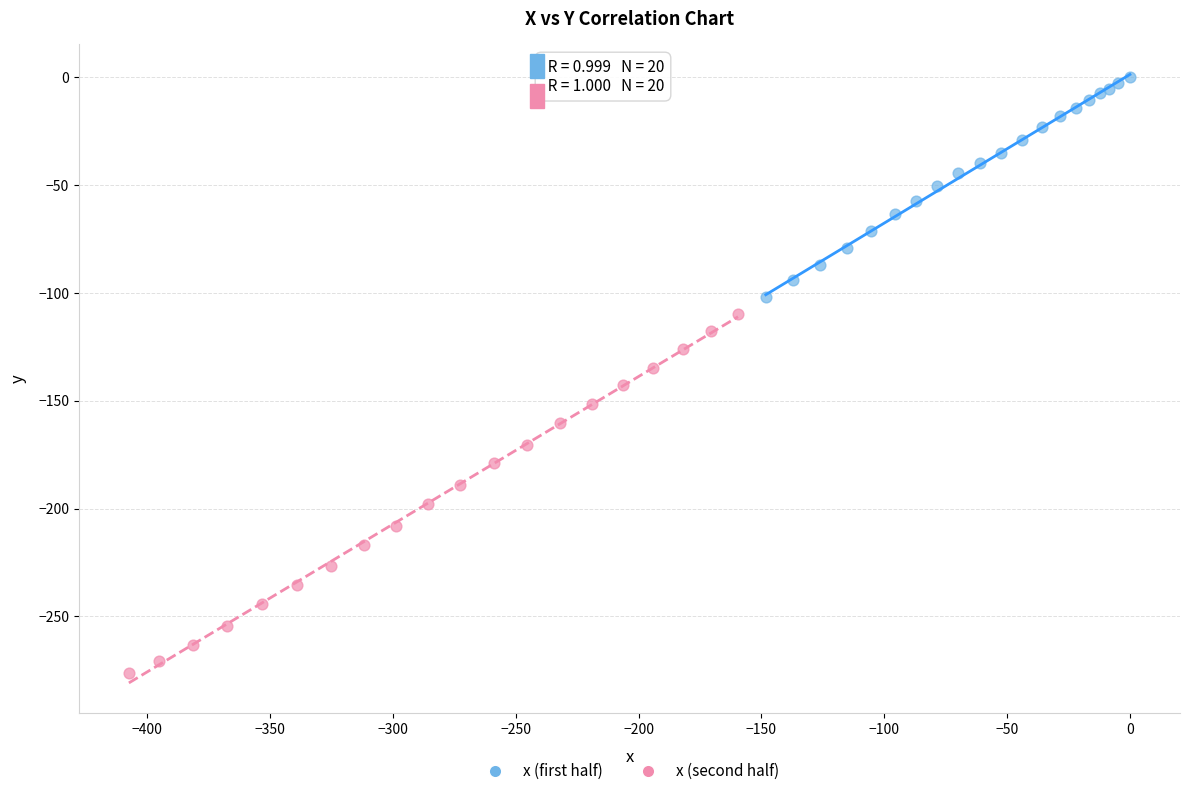

What are all the series names shown in the legend?

x (first half), x (second half)